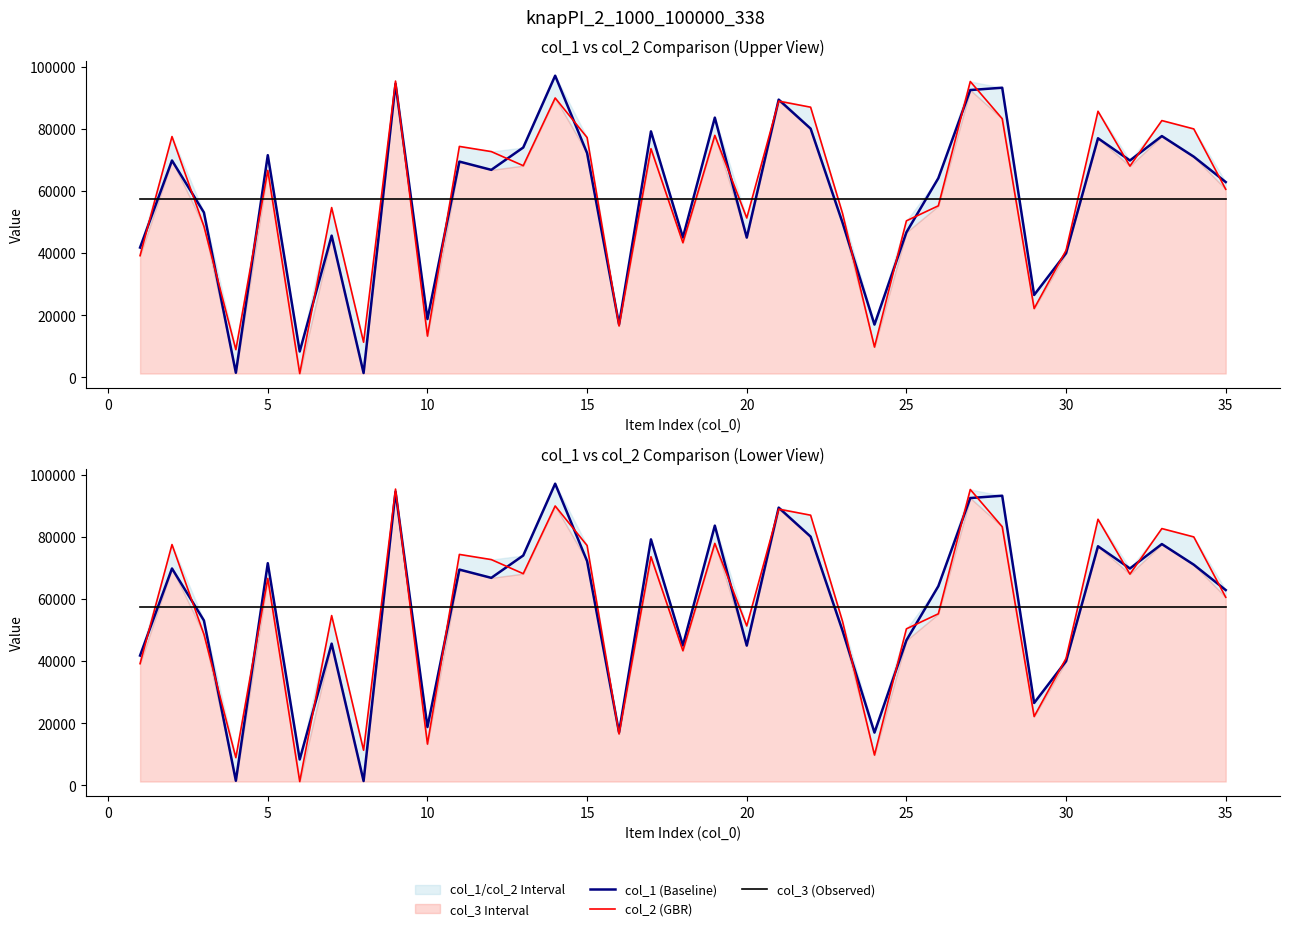

The value of col_3 (Observed) at 25 is 20584.9. True or false?

False